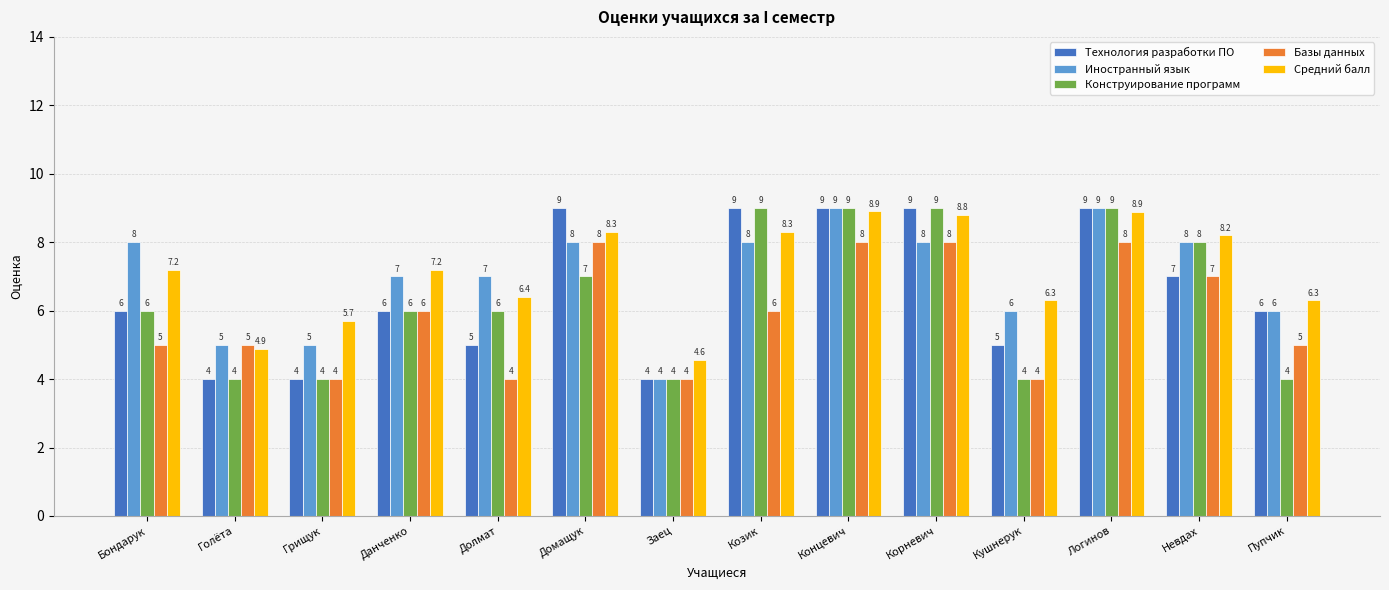

Between Долмат and Пупчик, which series saw the biggest shift?

Конструирование программ